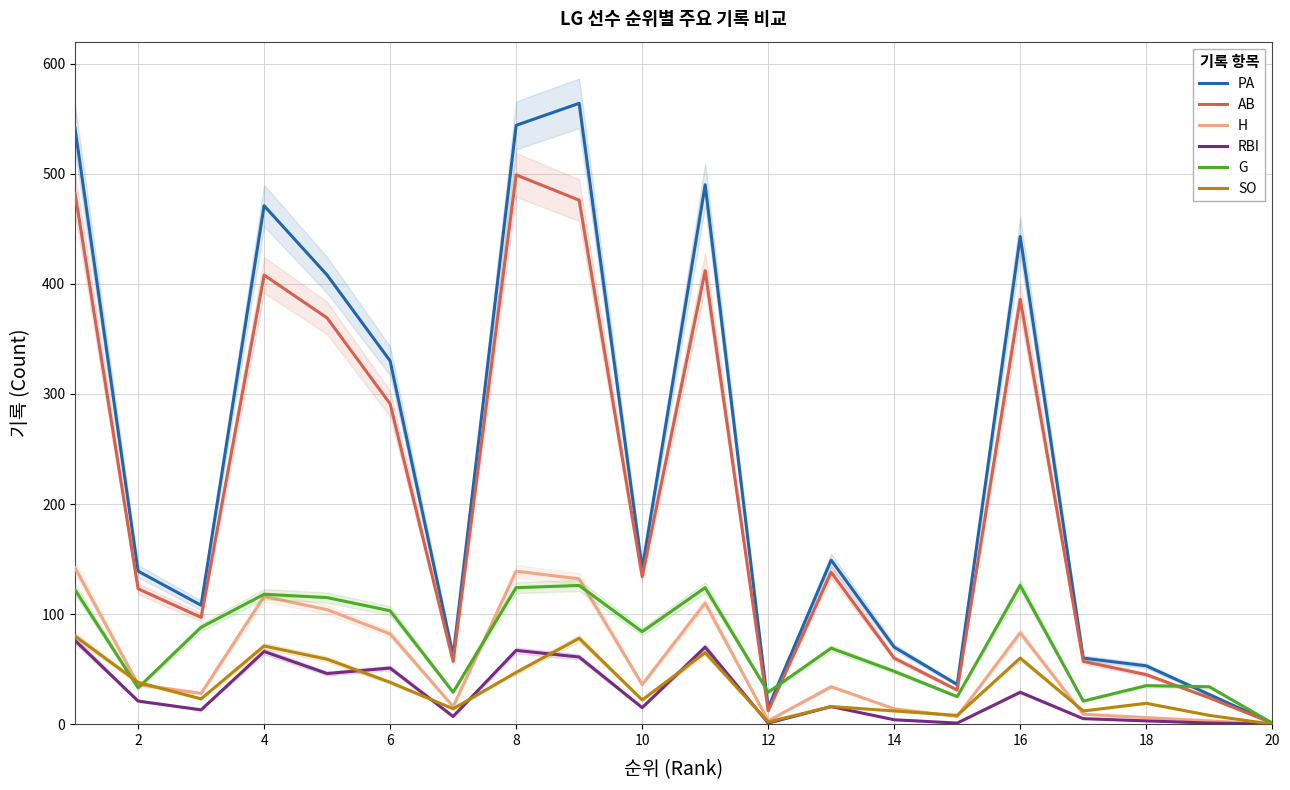

What is the highest value of the PA series?

564